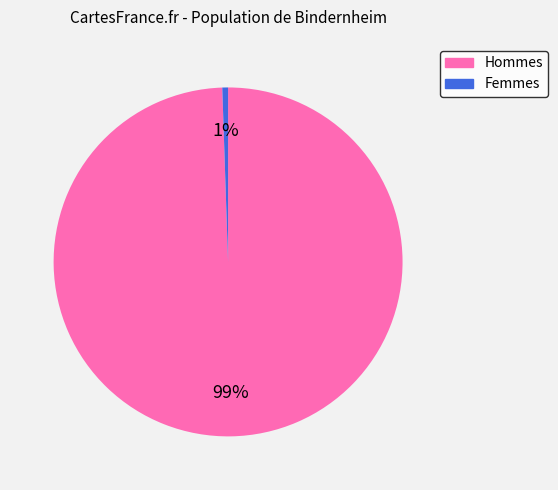

What is the largest slice in the pie chart?

Hommes